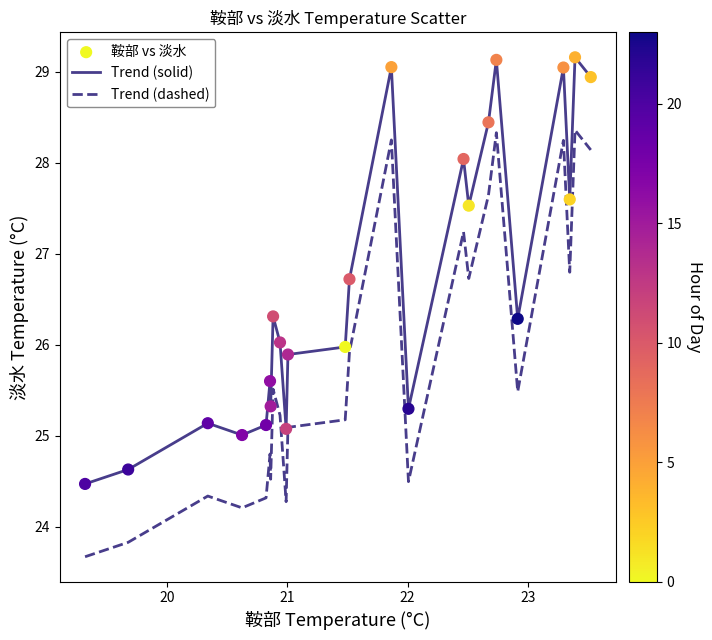

Which series has the largest total across all categories?

Trend (solid)